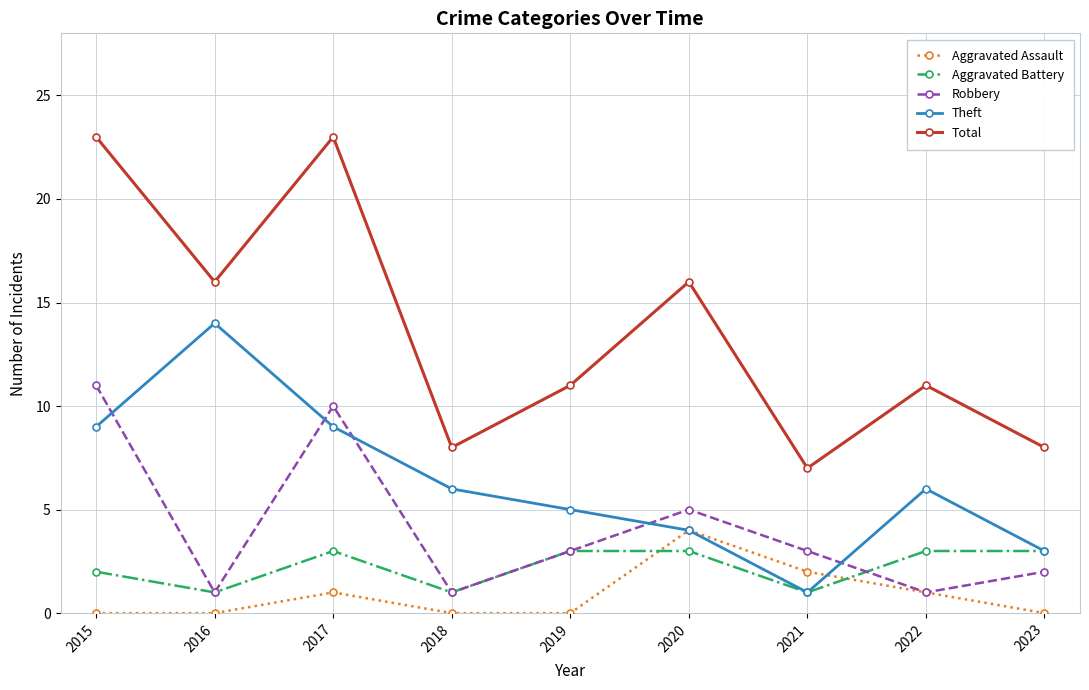

At which label does Theft reach its peak?

2016